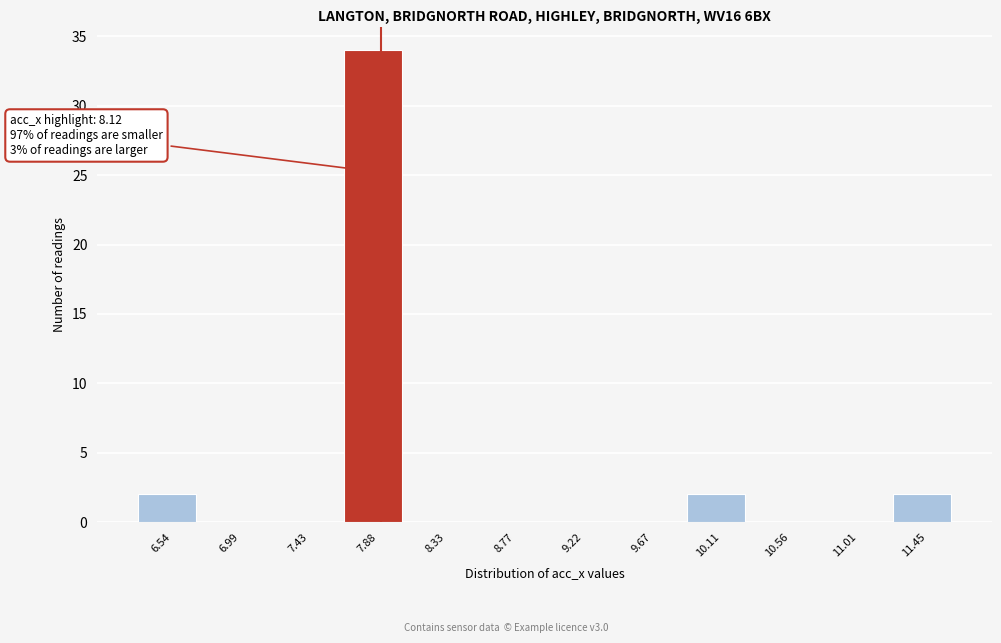

Reading left to right, what are all the values shown in this chart?

6.54=2	6.99=0	7.43=0	7.88=34	8.33=0	8.77=0	9.22=0	9.67=0	10.11=2	10.56=0	11.01=0	11.45=2